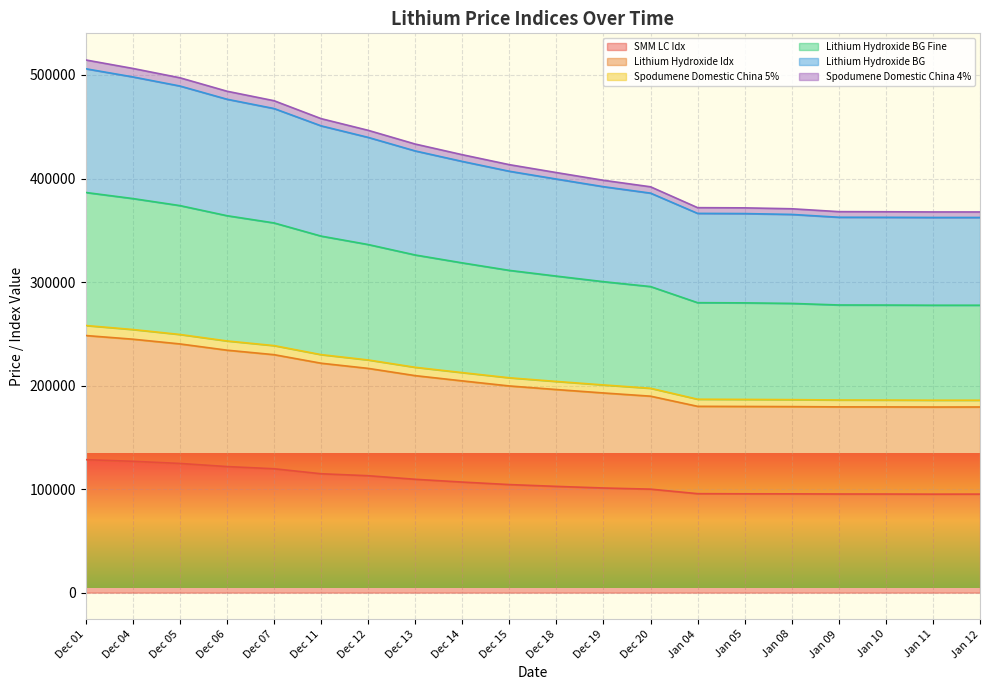

Rank the categories by Spodumene Domestic China 4% value from highest to lowest.

Dec 01, Dec 04, Dec 05, Dec 06, Dec 07, Dec 11, Dec 12, Dec 13, Dec 14, Dec 15, Dec 18, Dec 19, Dec 20, Jan 04, Jan 05, Jan 08, Jan 09, Jan 10, Jan 12, Jan 11